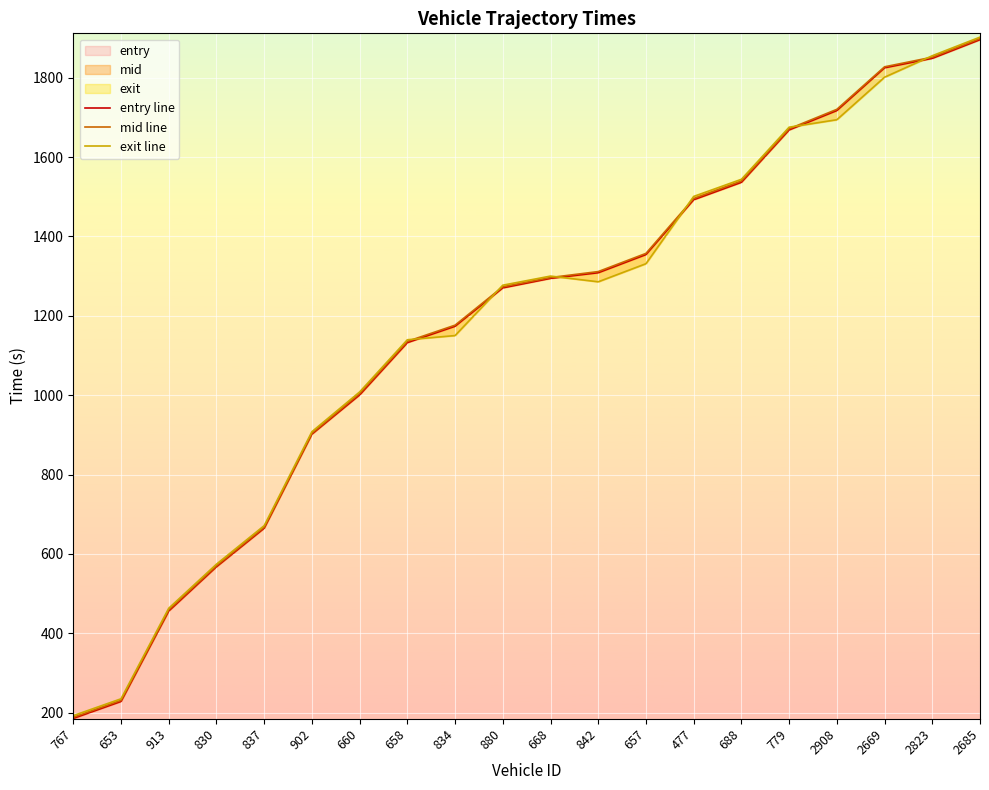

Between 913 and 902, which series saw the biggest shift?

entry line